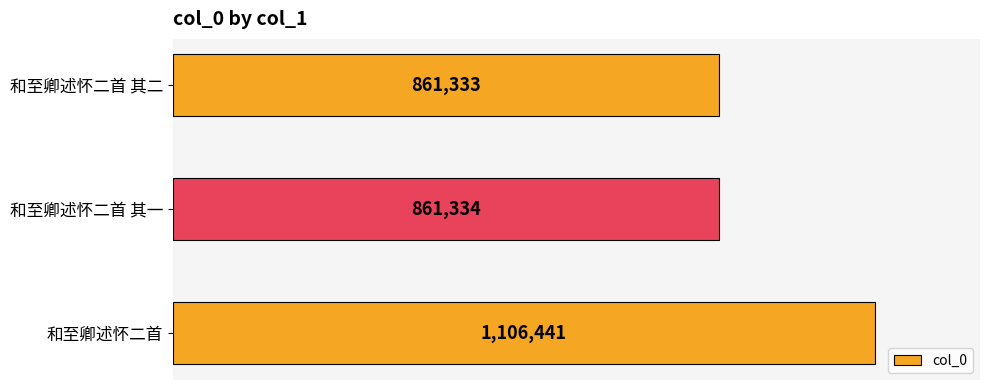

Are the bars grouped side by side (vs. stacked)?

No